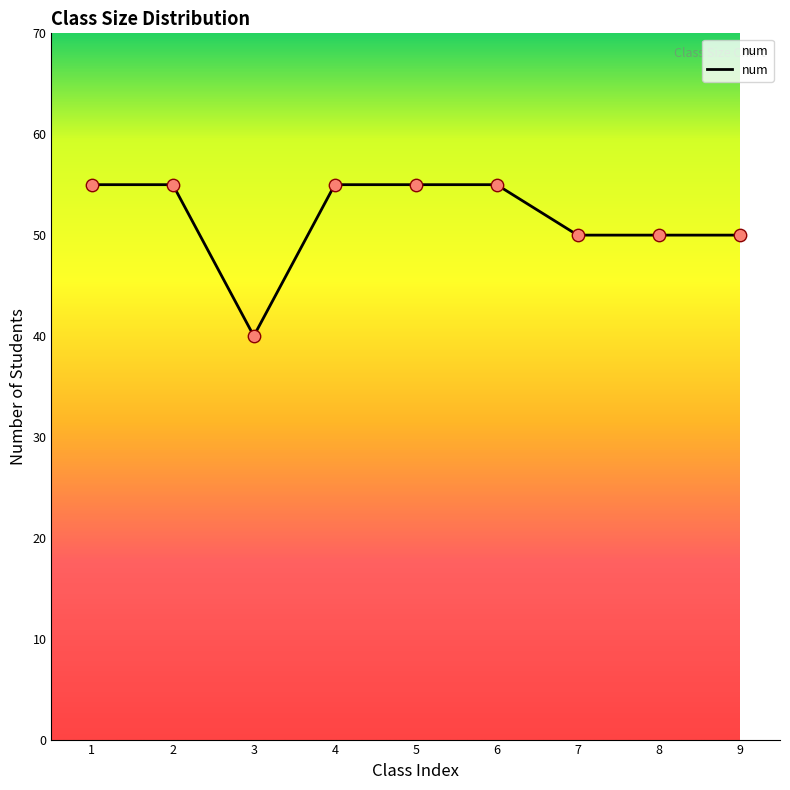

Approximately how many times larger is the value at 2 compared to 1?

1.0